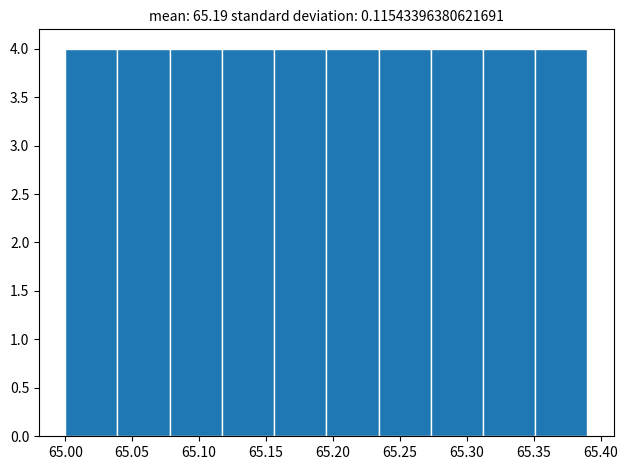

Reading left to right, transcribe this chart: for each bar, give the range it covers on the x-axis and its height. Neither the bar edges nor the heights are printed on the chart, so give them approximately, as read against the axes.

65.000 to 65.039: 4
65.039 to 65.078: 4
65.078 to 65.117: 4
65.117 to 65.156: 4
65.156 to 65.195: 4
65.195 to 65.234: 4
65.234 to 65.273: 4
65.273 to 65.312: 4
65.312 to 65.351: 4
65.351 to 65.390: 4